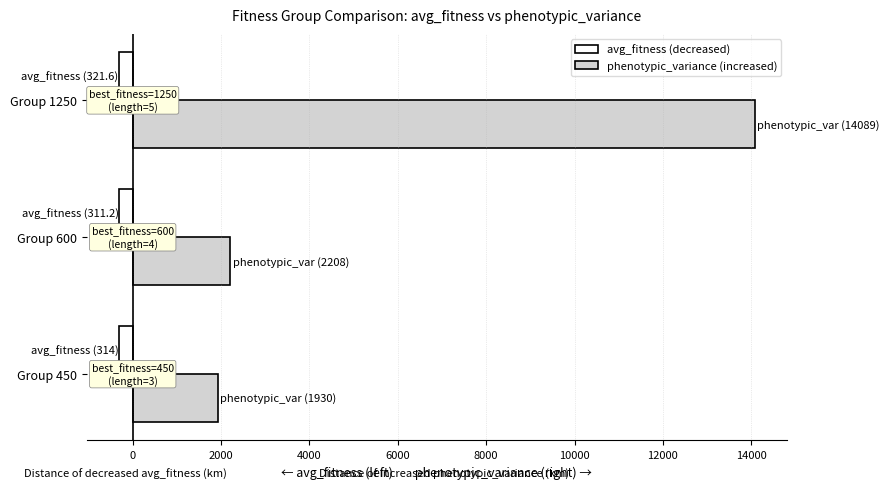

Which series has the largest range (max minus min)?

phenotypic_variance (increased)